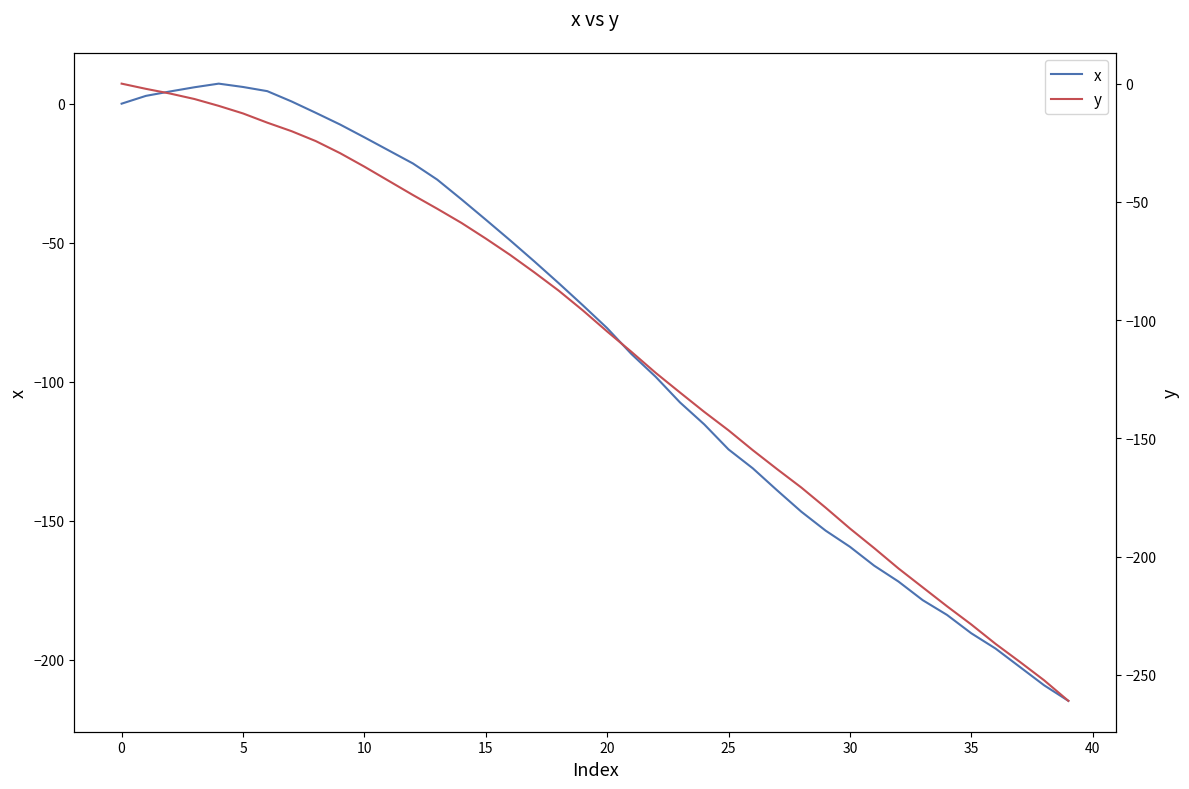

The value of y at 20 is -185.8. True or false?

False